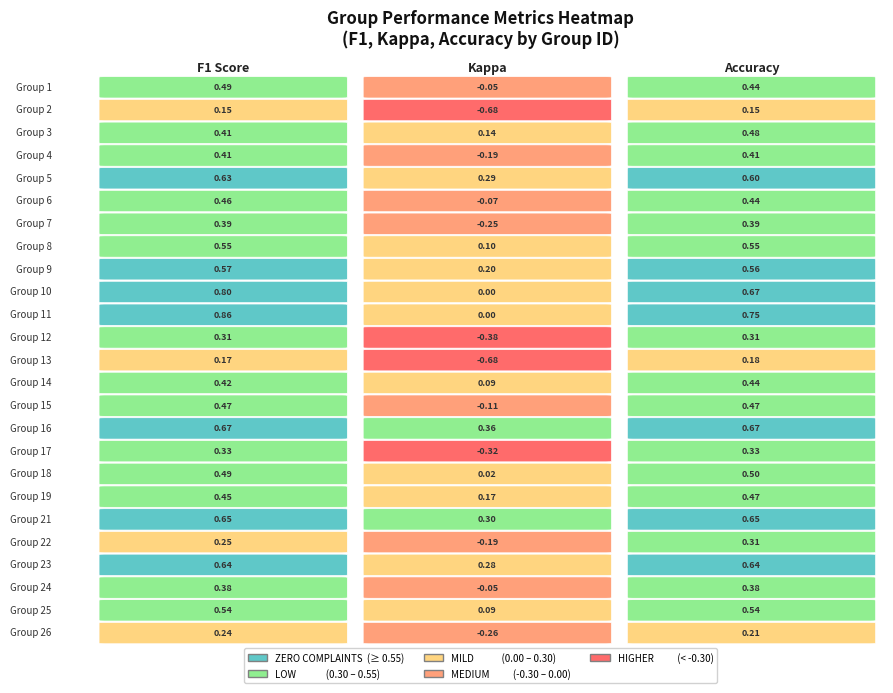

Reading left to right, list all the values displayed in this chart.

1: 0=0.5	1=-0.0	2=0.4
2: 0=0.2	1=-0.7	2=0.2
3: 0=0.4	1=0.1	2=0.5
4: 0=0.4	1=-0.2	2=0.4
5: 0=0.6	1=0.3	2=0.6
6: 0=0.5	1=-0.1	2=0.4
7: 0=0.4	1=-0.3	2=0.4
8: 0=0.5	1=0.1	2=0.5
9: 0=0.6	1=0.2	2=0.6
10: 0=0.8	1=0.0	2=0.7
11: 0=0.9	1=0.0	2=0.8
12: 0=0.3	1=-0.4	2=0.3
13: 0=0.2	1=-0.7	2=0.2
14: 0=0.4	1=0.1	2=0.4
15: 0=0.5	1=-0.1	2=0.5
16: 0=0.7	1=0.4	2=0.7
17: 0=0.3	1=-0.3	2=0.3
18: 0=0.5	1=0.0	2=0.5
19: 0=0.4	1=0.2	2=0.5
21: 0=0.6	1=0.3	2=0.6
22: 0=0.3	1=-0.2	2=0.3
23: 0=0.6	1=0.3	2=0.6
24: 0=0.4	1=-0.1	2=0.4
25: 0=0.5	1=0.1	2=0.5
26: 0=0.2	1=-0.3	2=0.2